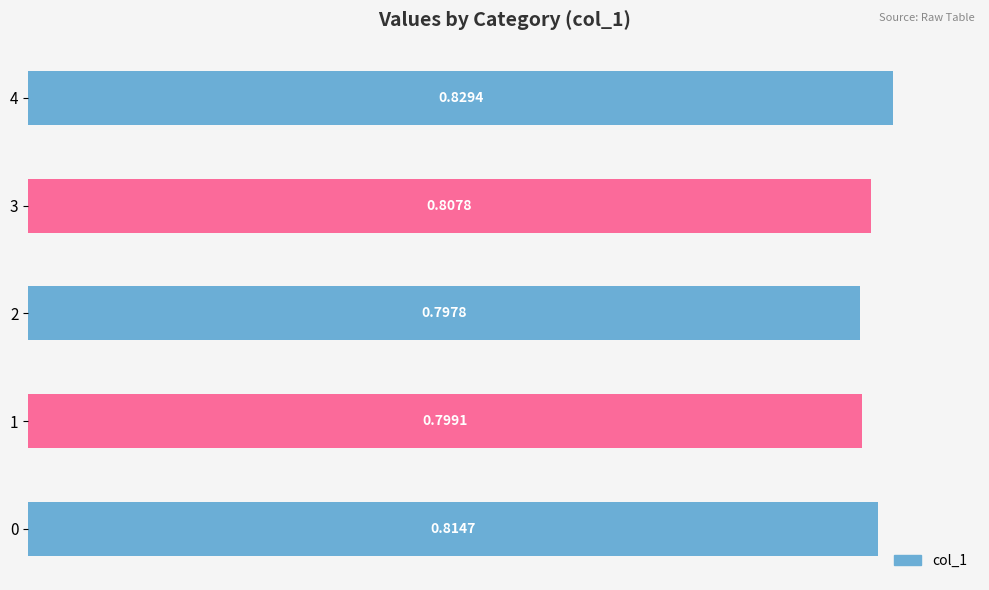

What is the sum of the values at 2 and 3?

1.6